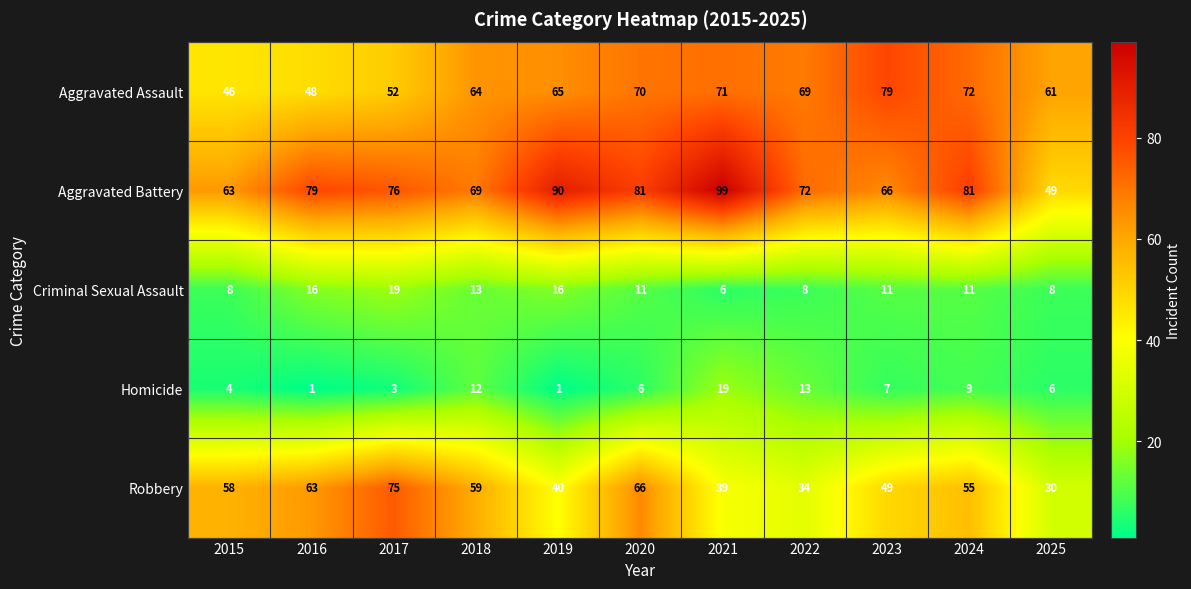

Which label corresponds to the largest value in the chart?

2021